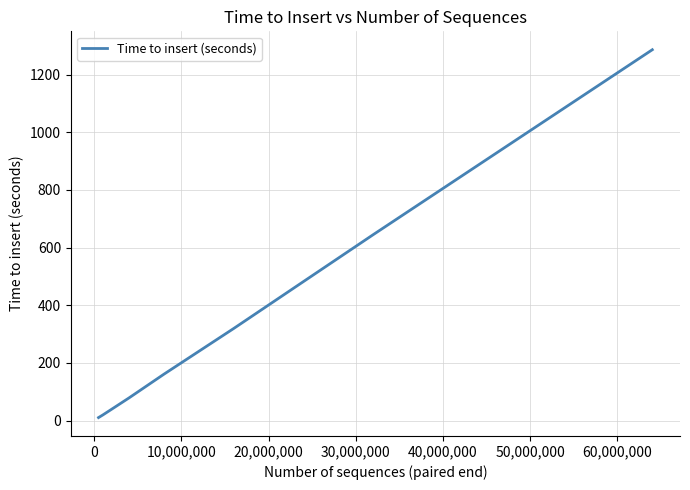

What is the average value?

319.9